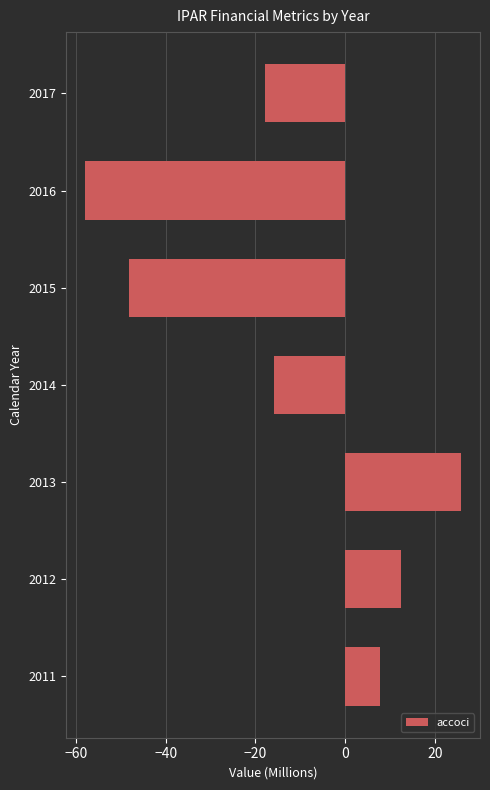

Where is the data nearest to the value -16?

2014